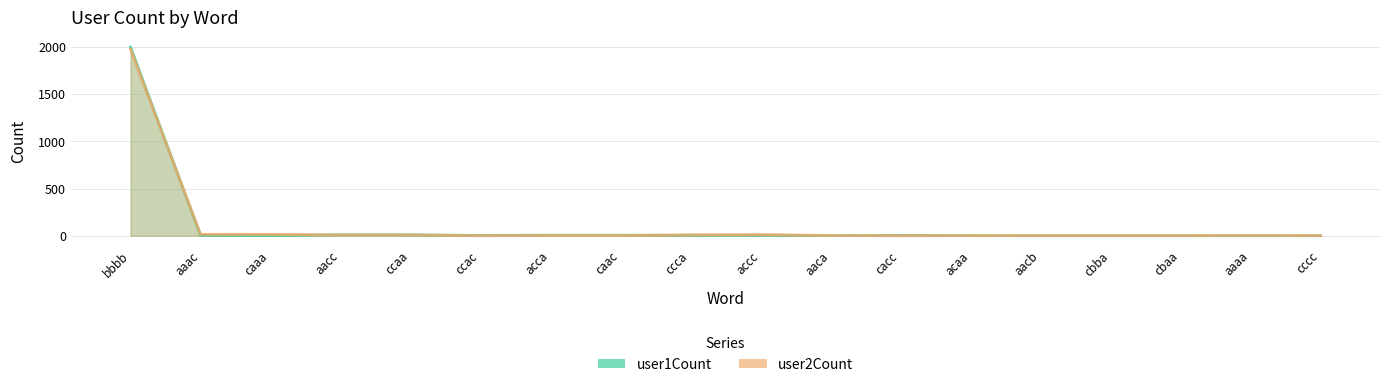

How many intersections are there between user2Count and user1Count?

3